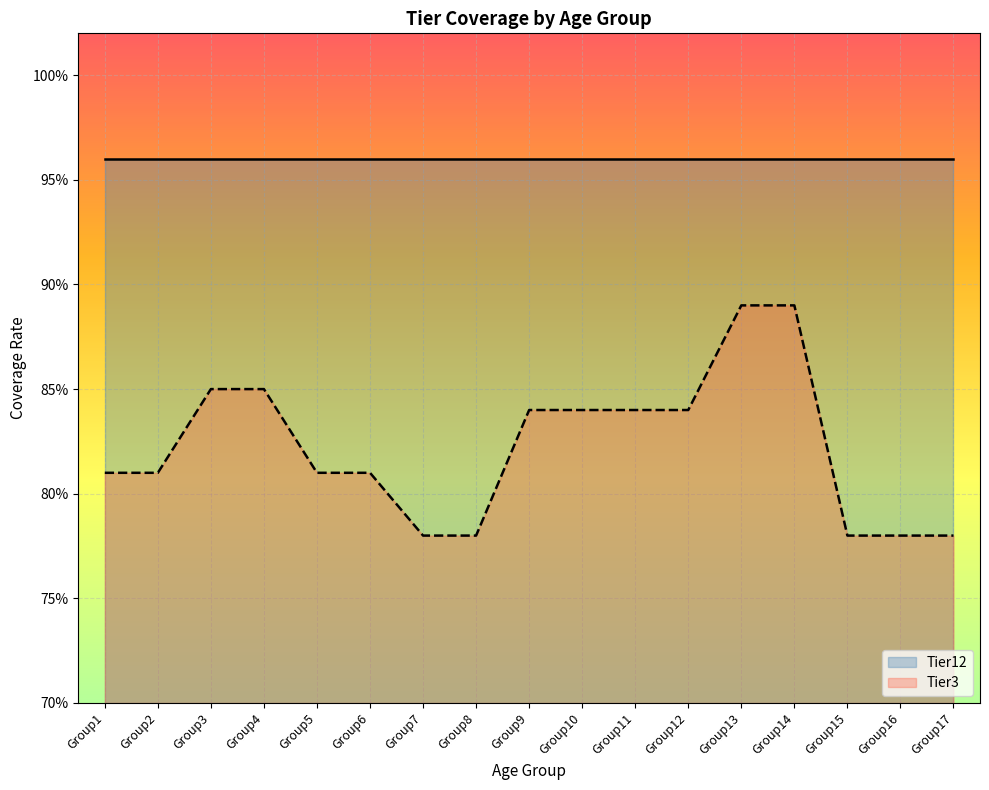

The chart shows a value of 0.2 at Group8. True or false?

False